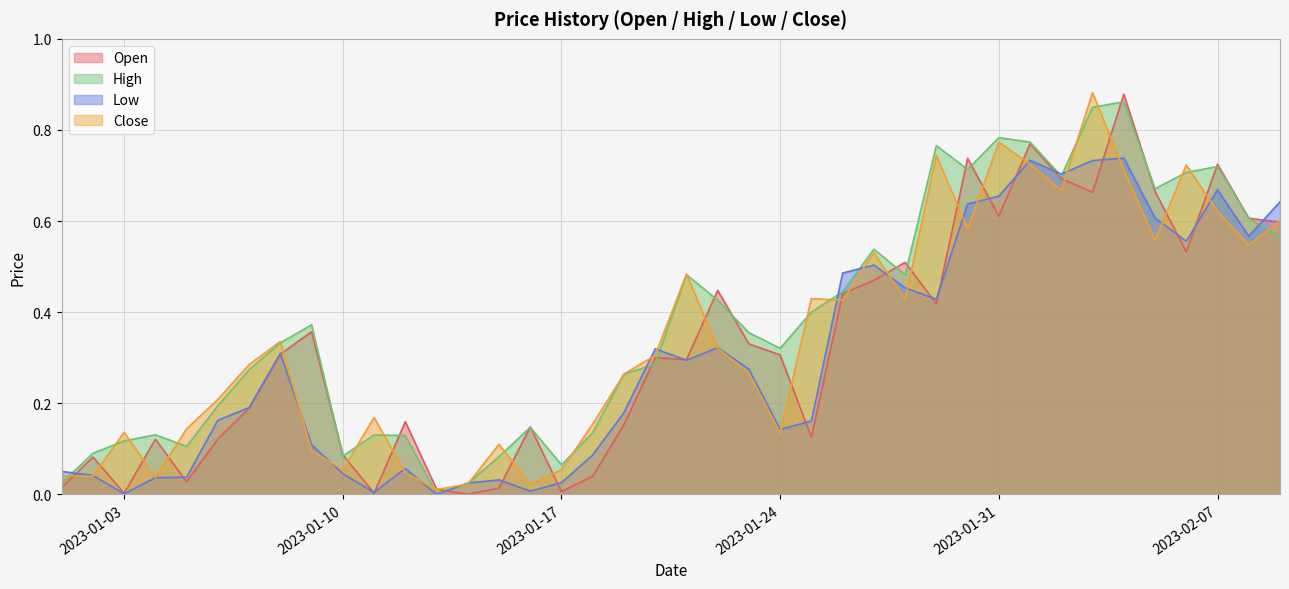

Reading left to right, list all the values displayed in this chart.

Open: 0.0	0.1	0.0	0.1	0.0	0.1	0.2	0.3	0.4	0.1	0.0	0.2	0.0	0.0	0.0	0.1	0.0	0.0	0.2	0.3	0.3	0.4	0.3	0.3	0.1	0.4	0.5	0.5	0.4	0.7	0.6	0.8	0.7	0.7	0.9	0.7	0.5	0.7	0.6	0.6
High: 0.0	0.1	0.1	0.1	0.1	0.2	0.3	0.3	0.4	0.1	0.1	0.1	0.0	0.0	0.1	0.1	0.1	0.1	0.3	0.3	0.5	0.4	0.4	0.3	0.4	0.4	0.5	0.5	0.8	0.7	0.8	0.8	0.7	0.8	0.9	0.7	0.7	0.7	0.6	0.6
Low: 0.1	0.0	0.0	0.0	0.0	0.2	0.2	0.3	0.1	0.0	0.0	0.1	0.0	0.0	0.0	0.0	0.0	0.1	0.2	0.3	0.3	0.3	0.3	0.1	0.2	0.5	0.5	0.5	0.4	0.6	0.7	0.7	0.7	0.7	0.7	0.6	0.6	0.7	0.6	0.6
Close: 0.0	0.0	0.1	0.0	0.1	0.2	0.3	0.3	0.1	0.1	0.2	0.0	0.0	0.0	0.1	0.0	0.1	0.2	0.3	0.3	0.5	0.3	0.3	0.1	0.4	0.4	0.5	0.4	0.7	0.6	0.8	0.7	0.7	0.9	0.7	0.6	0.7	0.6	0.5	0.6